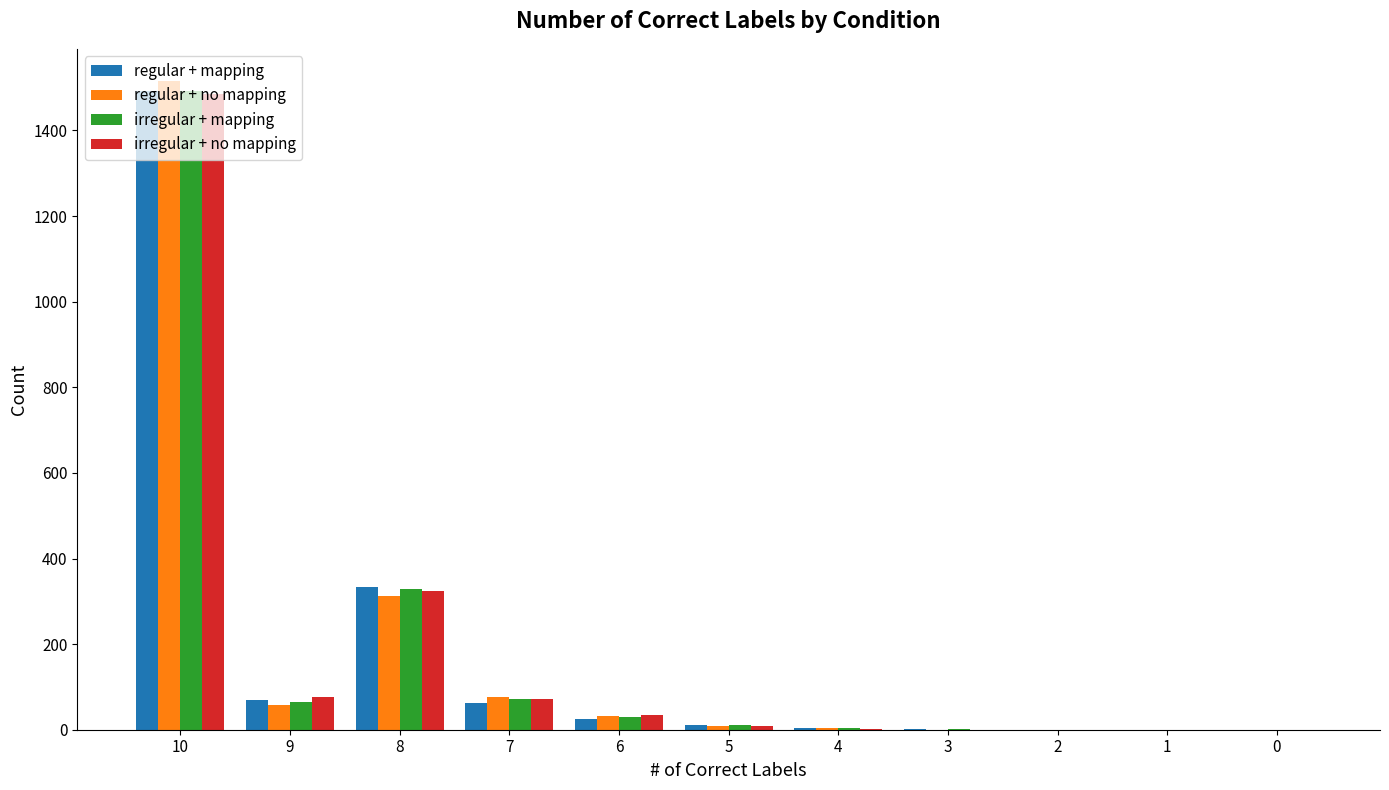

The value of regular + mapping at 2 is 0. True or false?

True